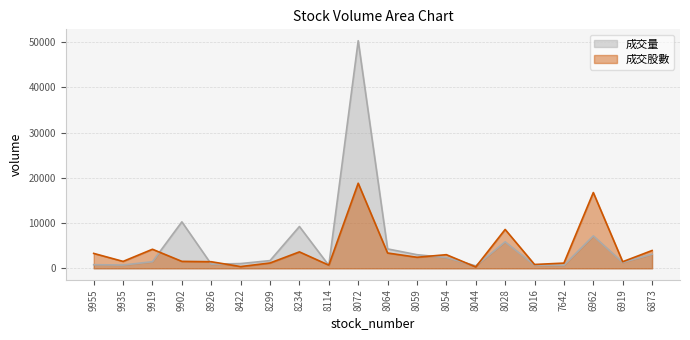

Rank the series by their maximum value, from lowest to highest.

成交股數, 成交量